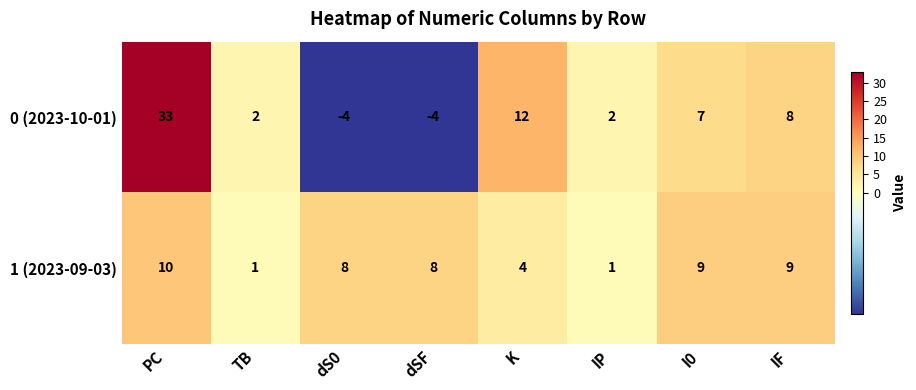

Count the number of categories in the chart.

8